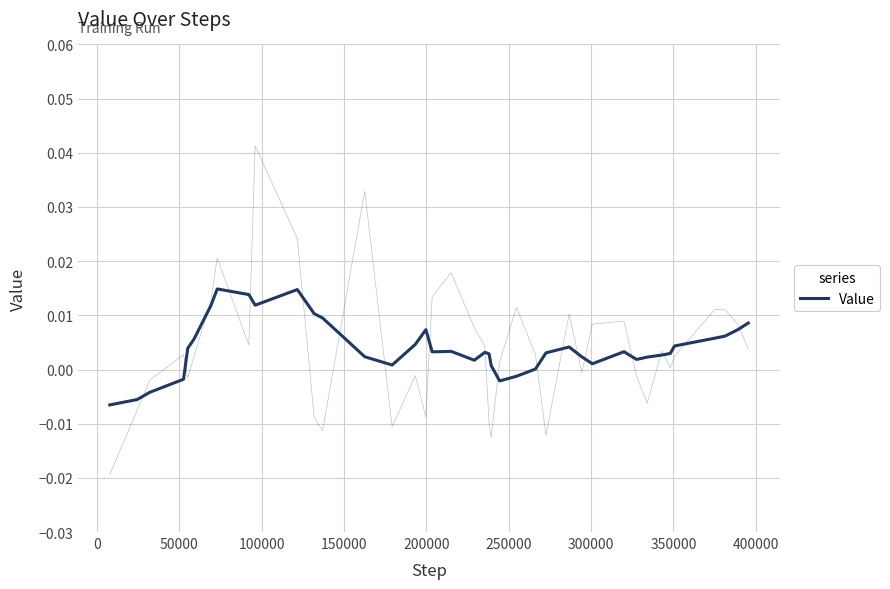

How many values are below zero?

6